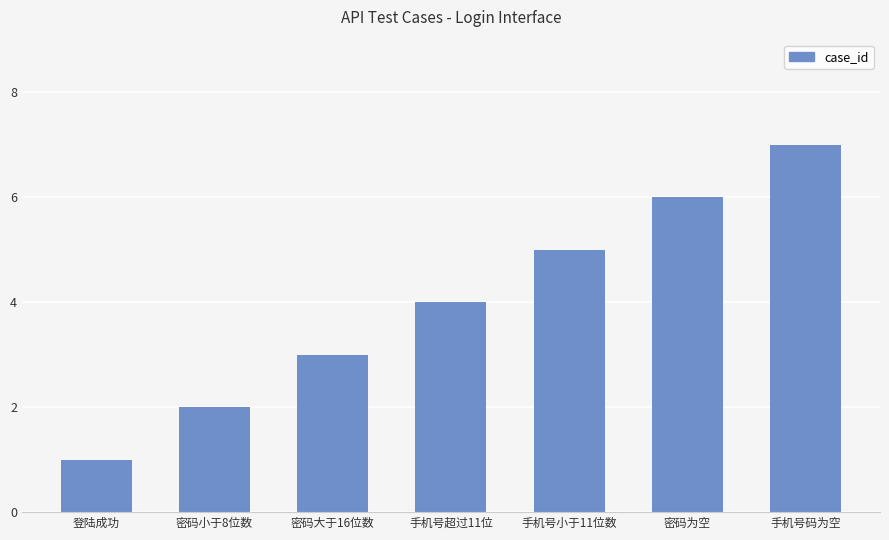

What is the greatest value displayed?

7